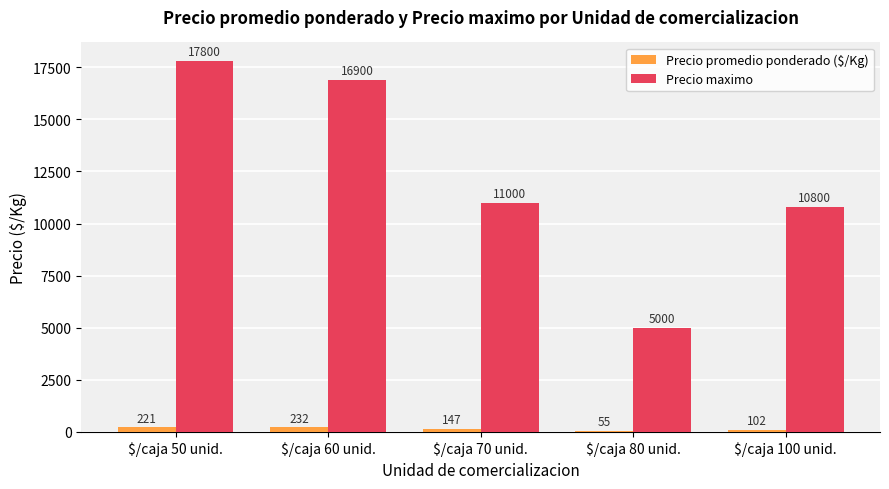

What is the sum of all Precio maximo values?

61500